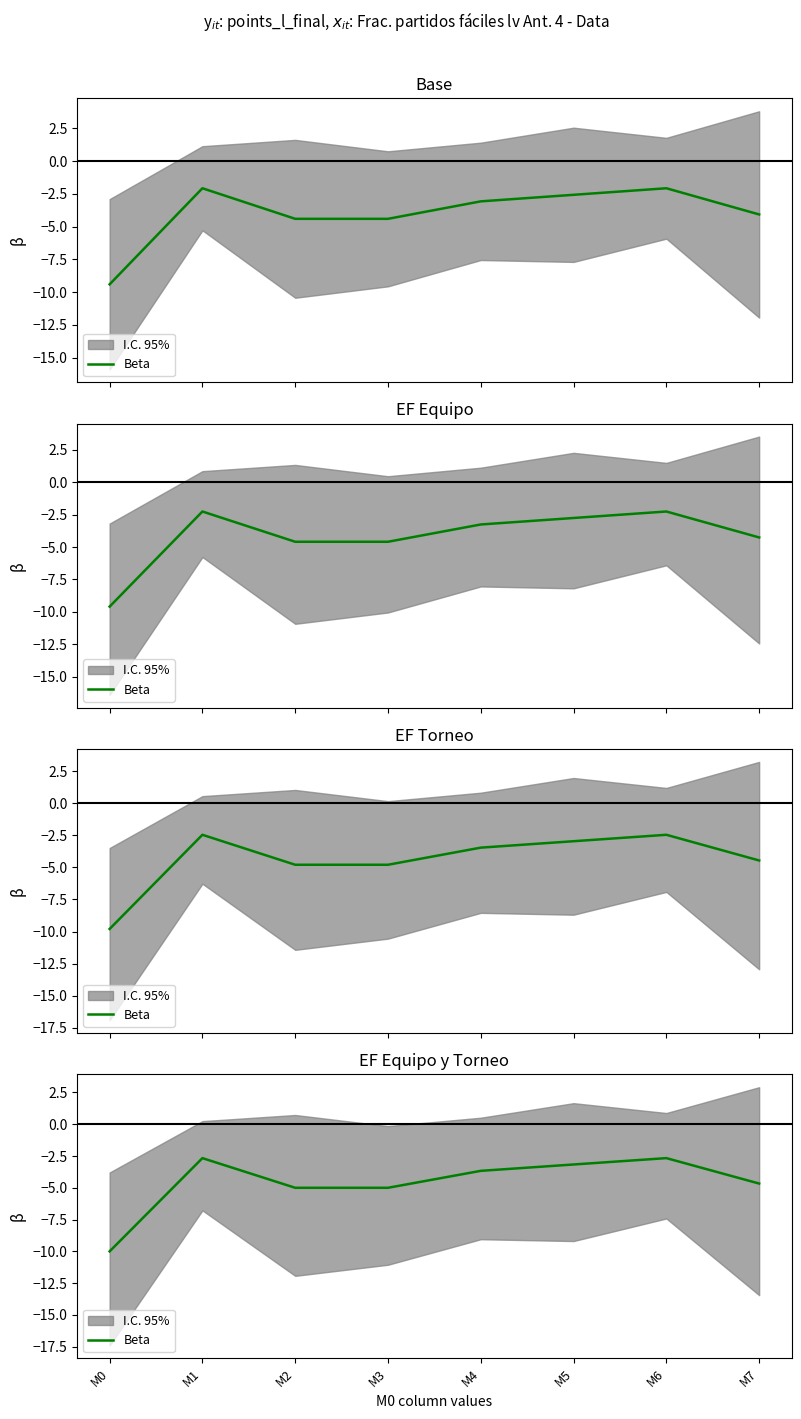

Where is the data nearest to the value -6?

M2